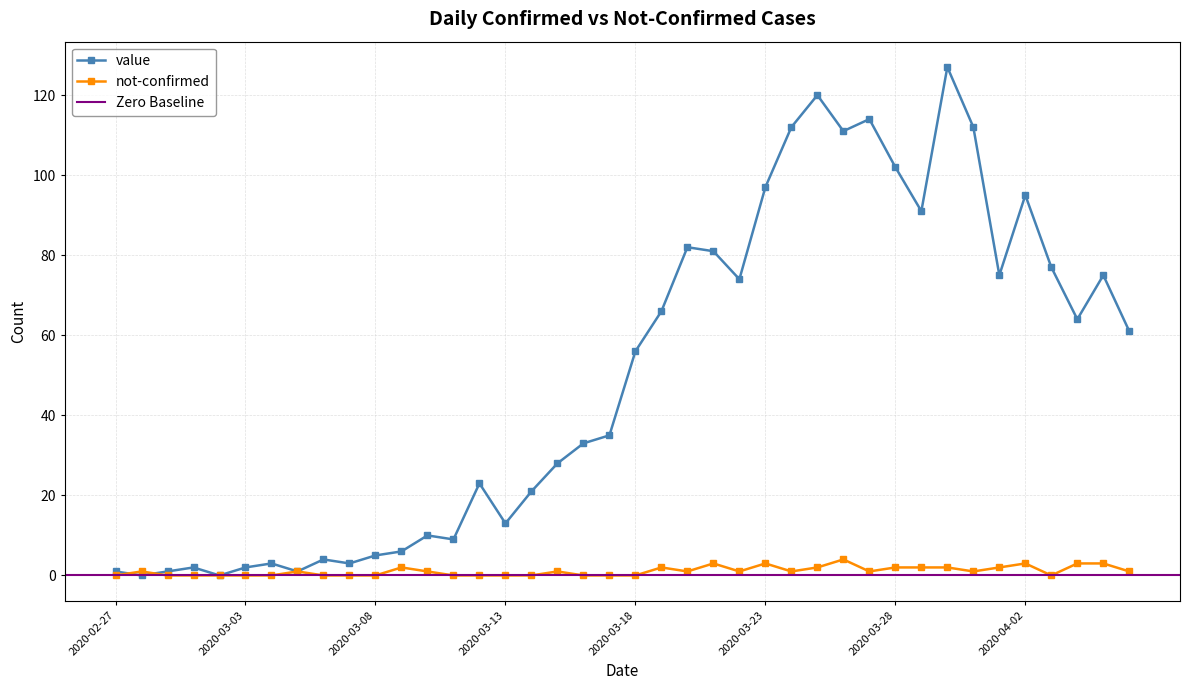

At which category is the sum across all series the highest?

2020-03-30